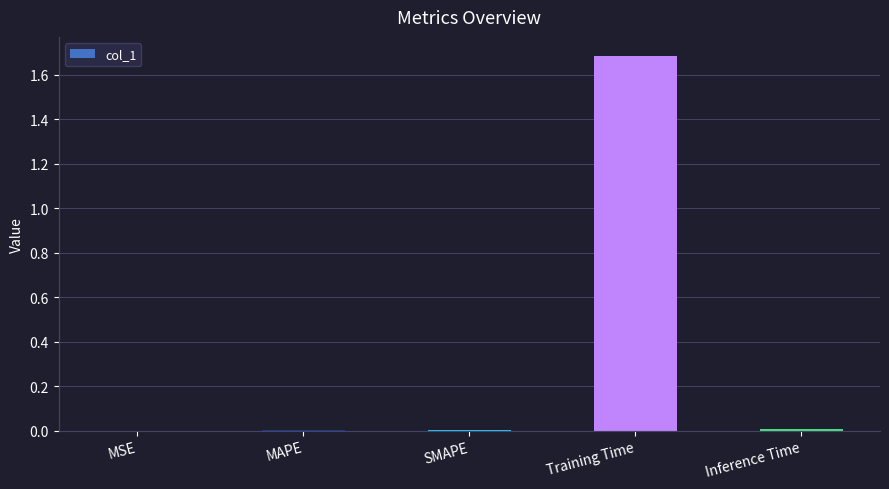

The chart shows a value of 0.0 at Inference Time. True or false?

True